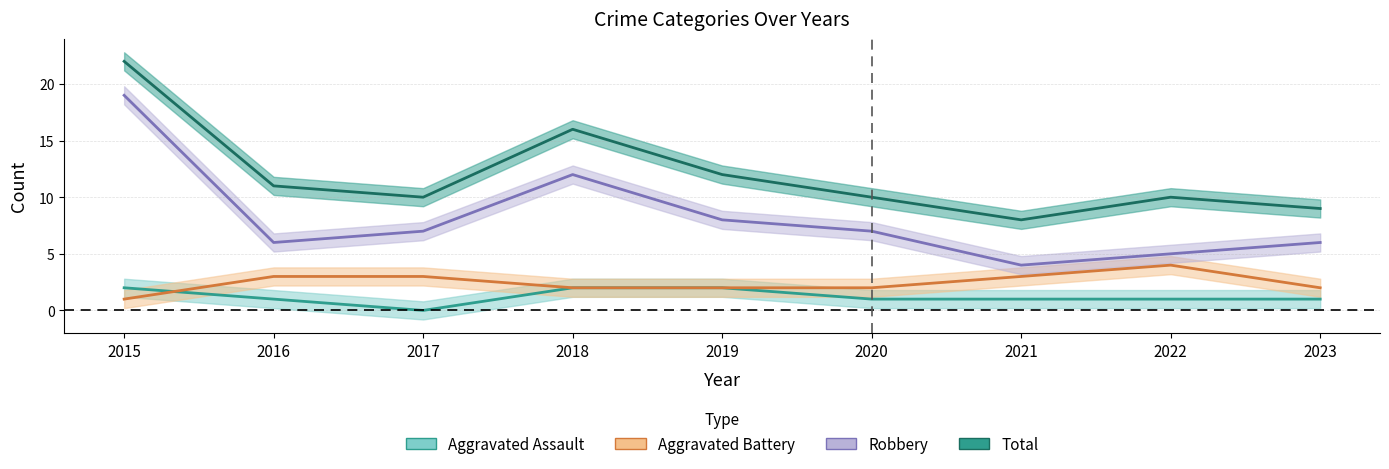

How many series are shown in this chart?

4